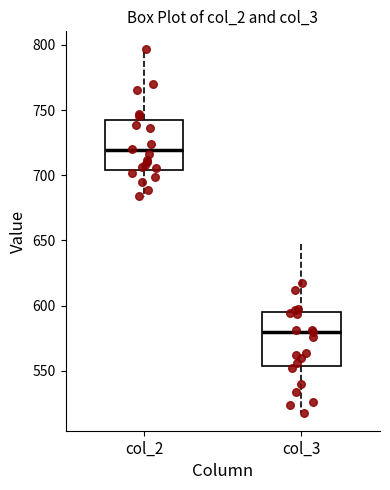

Where does the upper whisker of the box for col_2 end on the y-axis? The values are not printed on the chart, so give them approximately, as read against the axis.

795